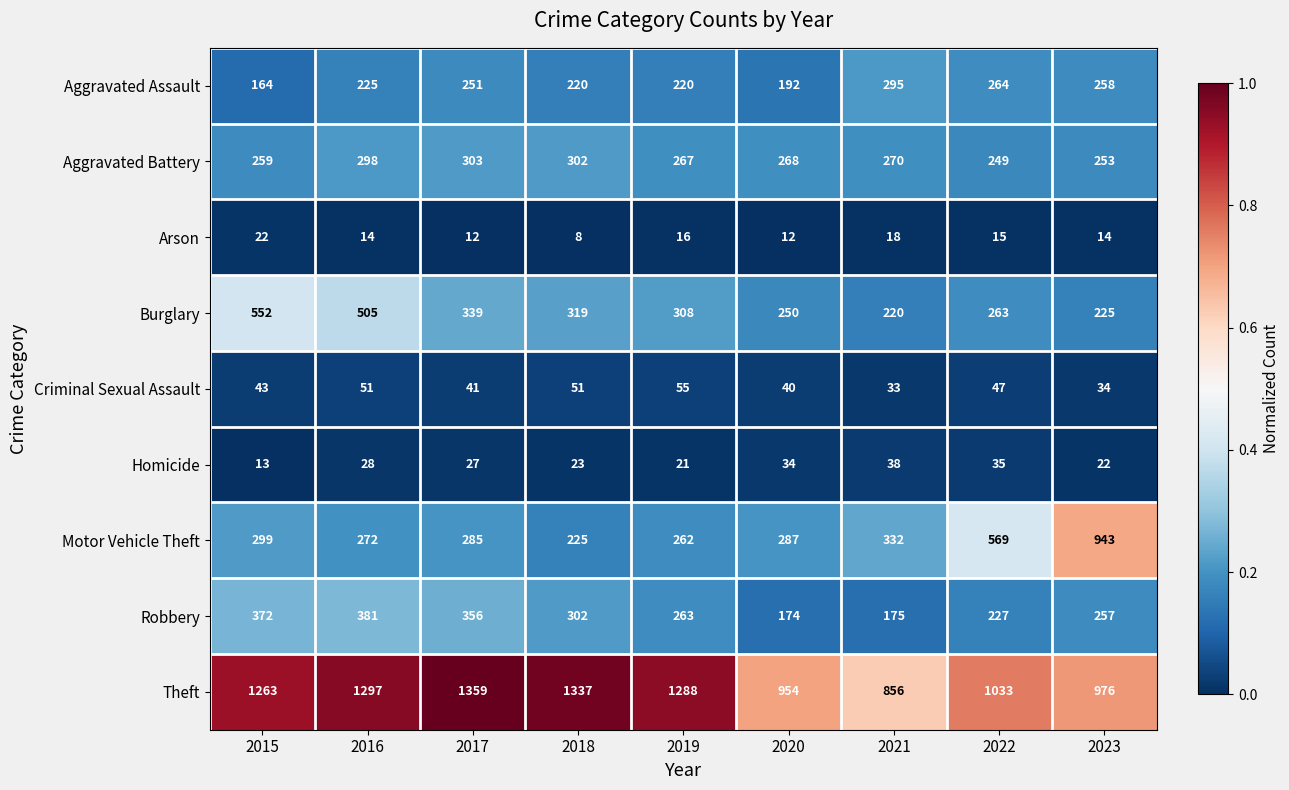

What value does the Homicide series have at 2021, to the nearest 5?

40